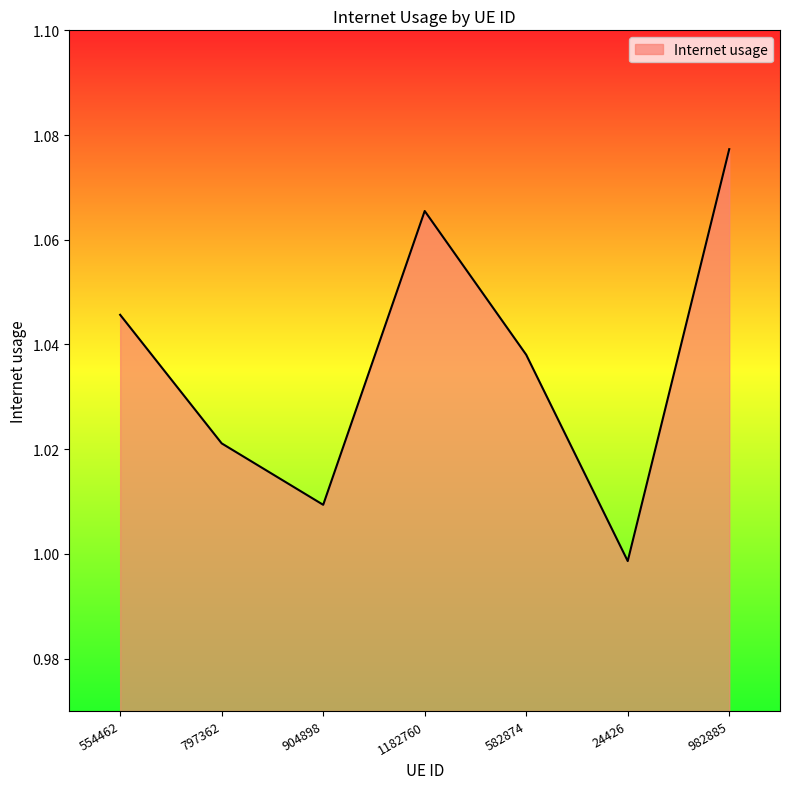

The value at 1182760 is 0.6. True or false?

False